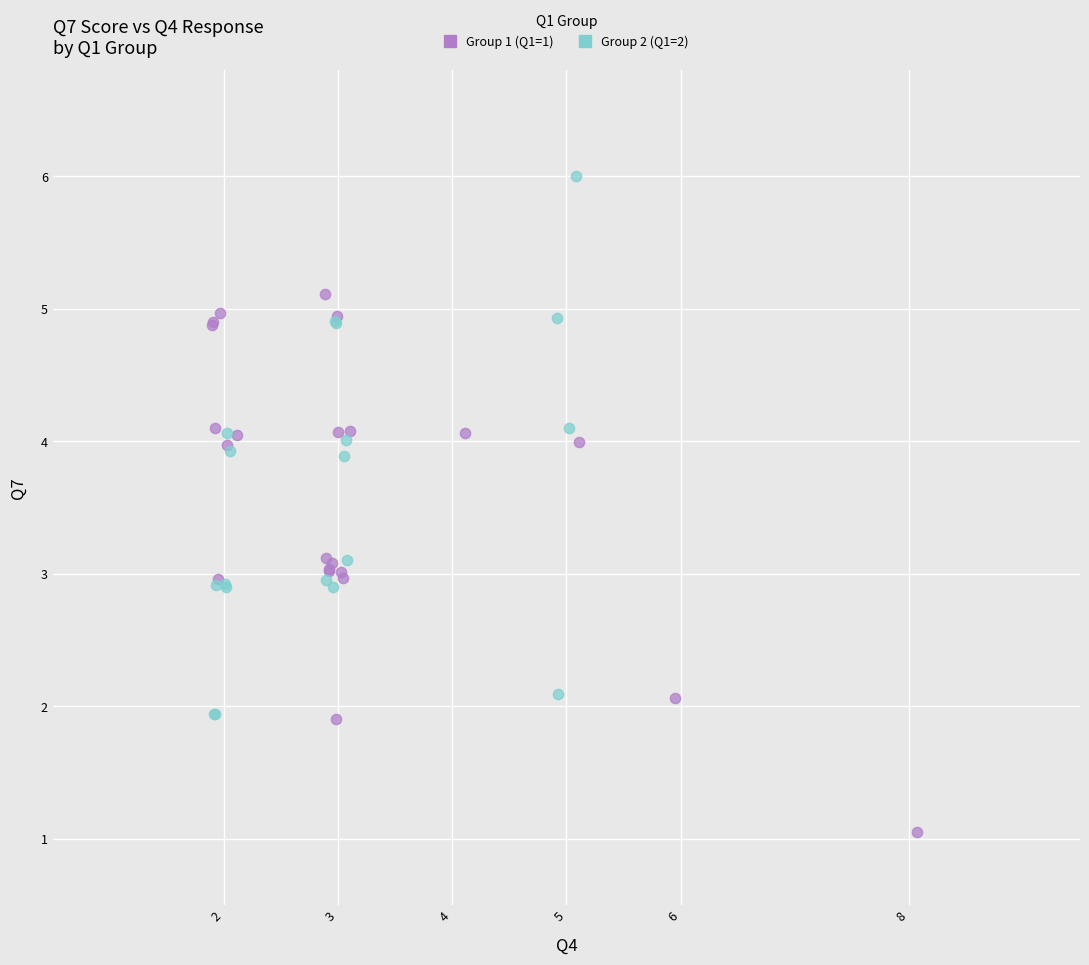

Which series reaches the minimum Y coordinate?

Group 1 (Q1=1)